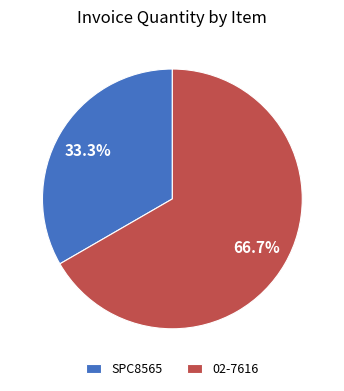

How much of the chart is everything except 02-7616?

33.3%